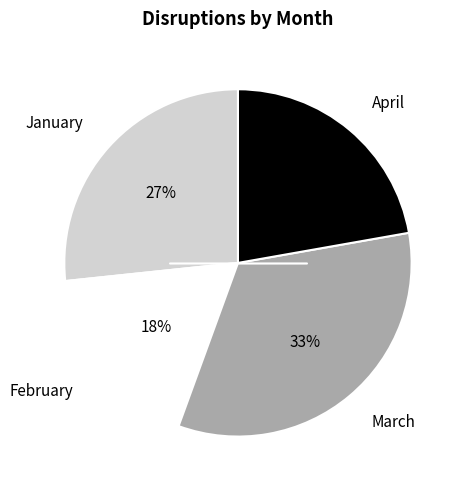

Count the number of slices in the pie.

4